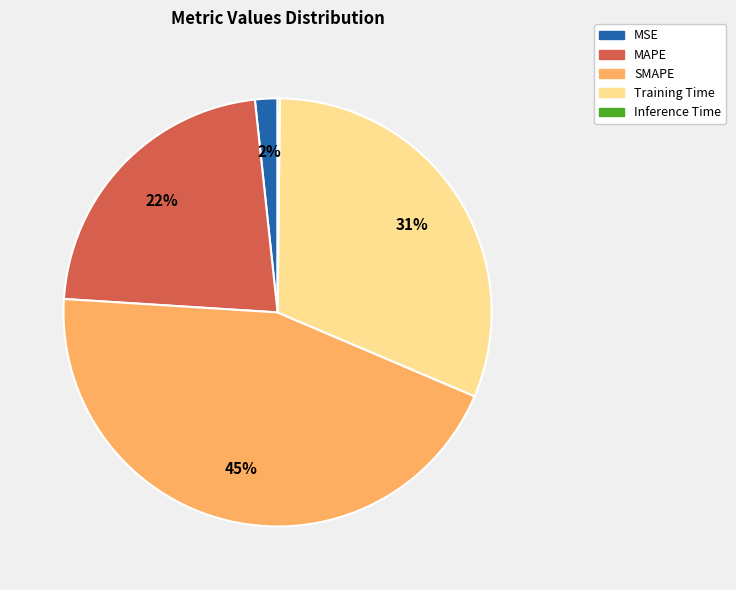

What is the largest slice in the pie chart?

SMAPE